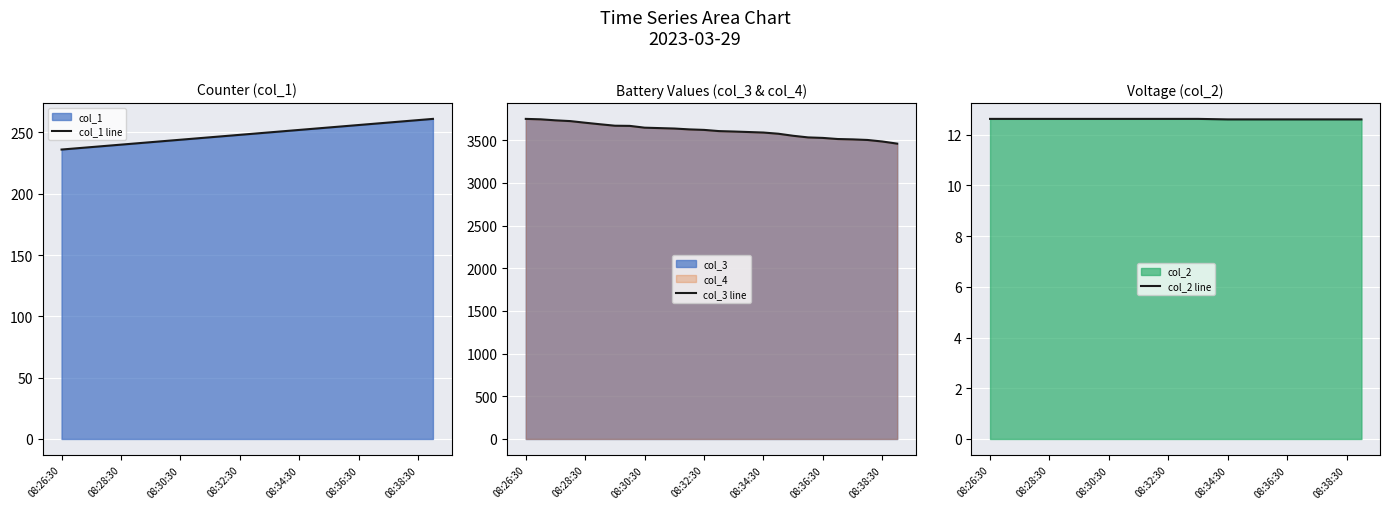

What is the average value of the col_2 line series?

12.6